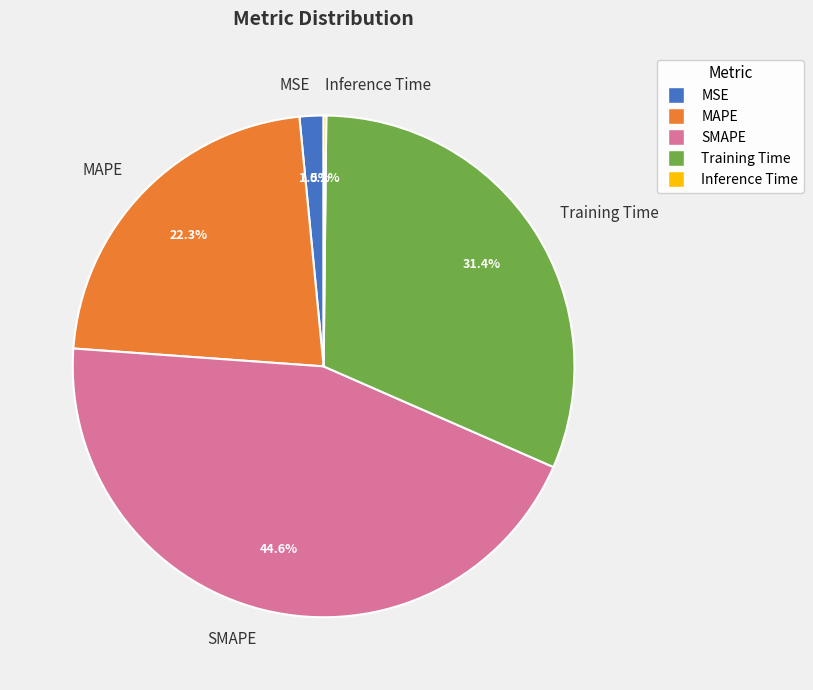

What percentage is NOT represented by MAPE?

77.7%